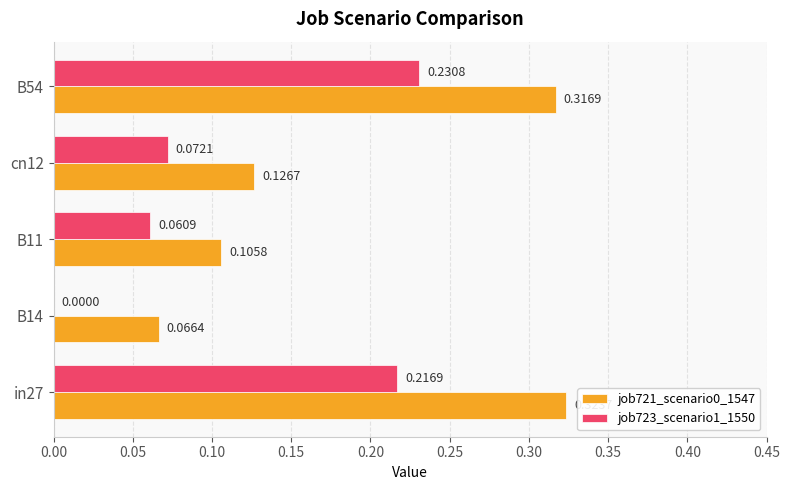

Which series changed the most between B14 and B11?

job723_scenario1_1550